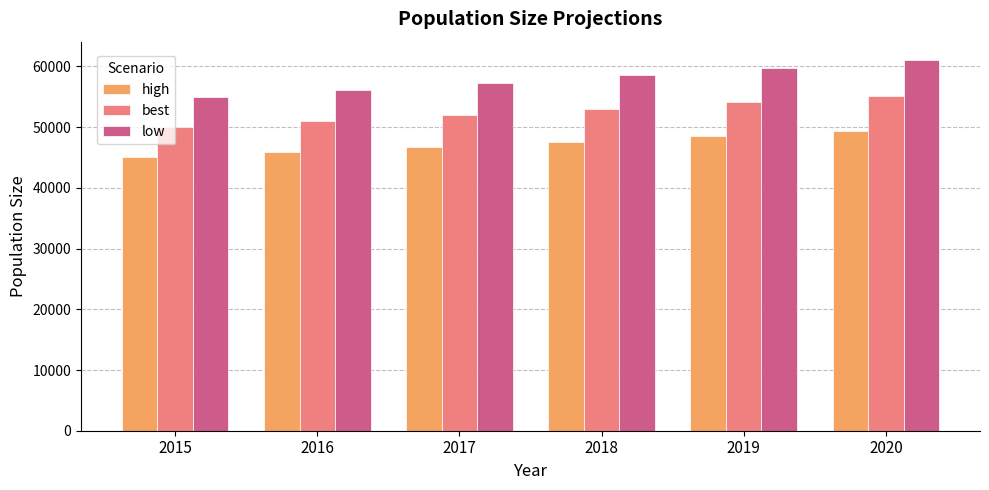

How many data points does each series have?

6